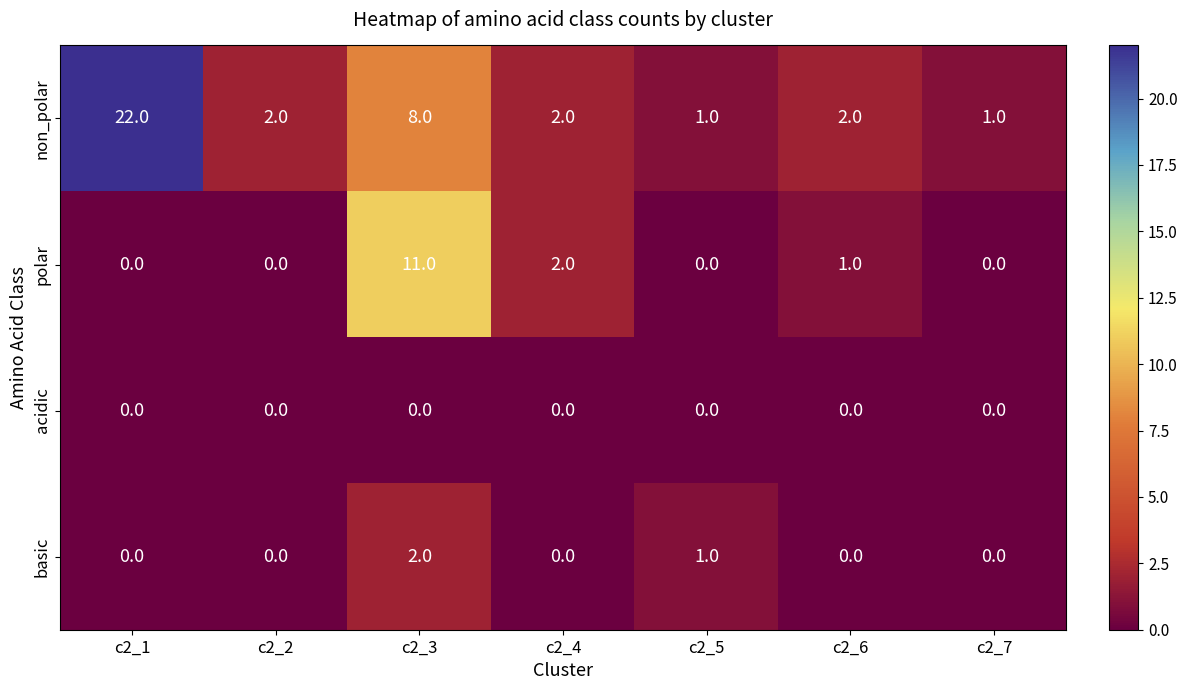

What is the greatest value displayed?

22